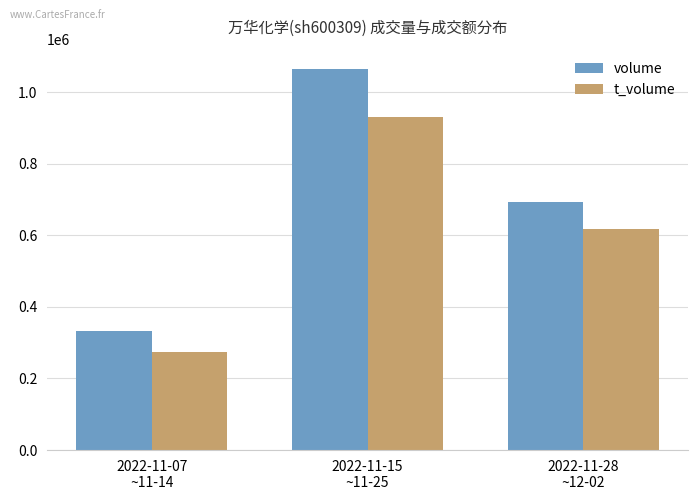

What position from the right is 2022-11-15
~11-25?

2